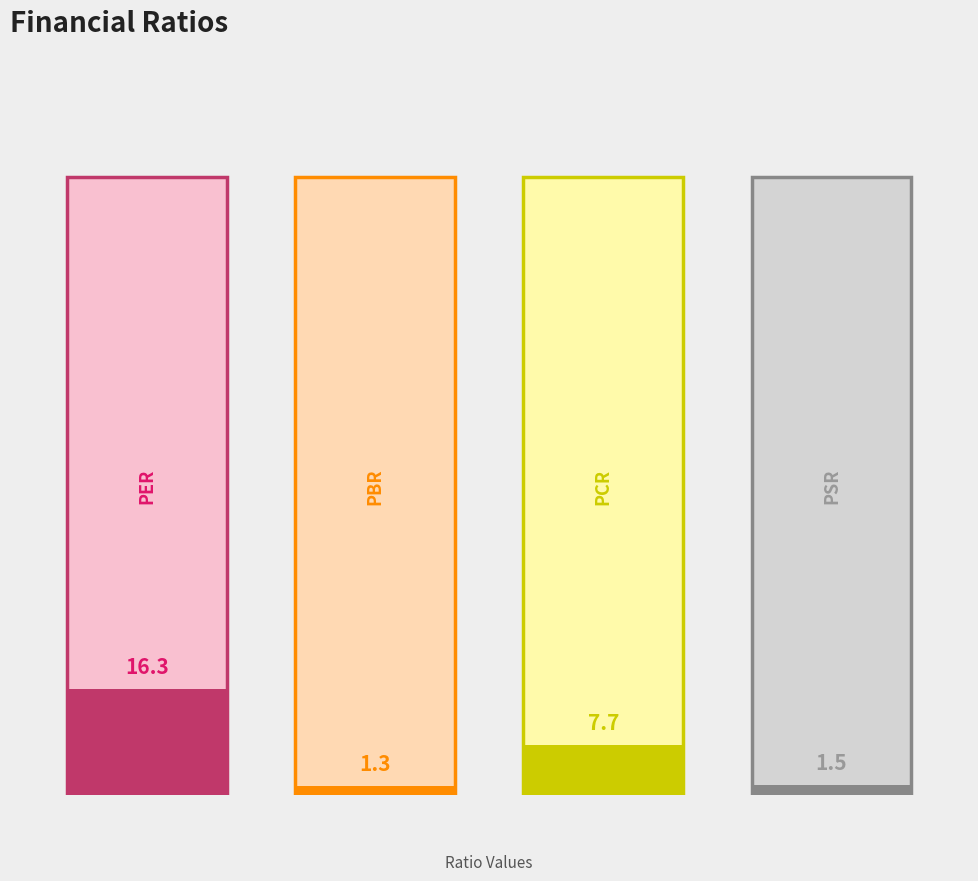

True or false: the data shows 27.0 at PER.

False